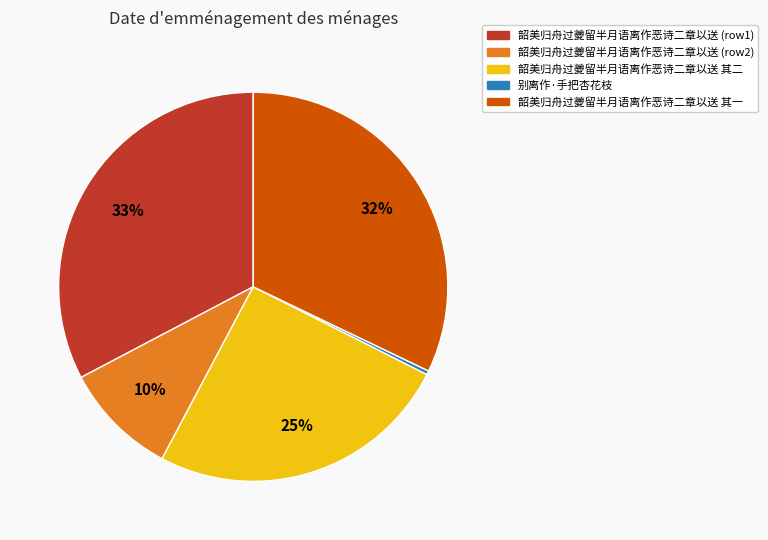

How many segments does this pie chart have?

5